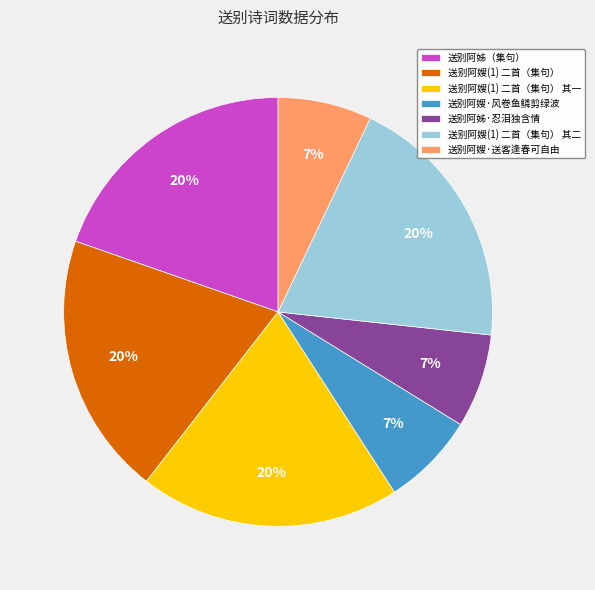

To the nearest percent, what is the difference between the 送别阿姊·忍泪独含情 and 送别阿嫂(1) 二首（集句） slice percentages?

13%